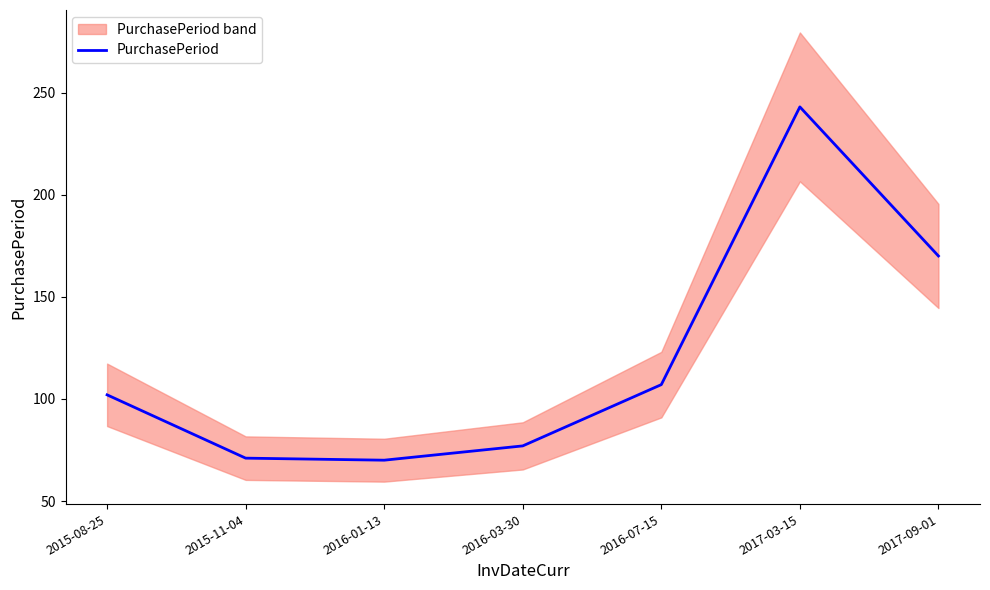

Where is the first local minimum?

2016-01-13